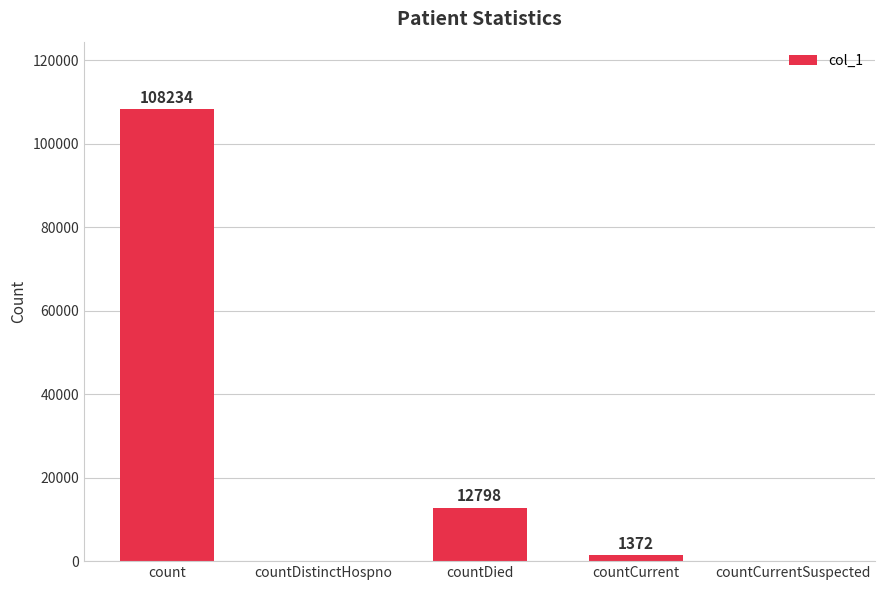

Which has a higher value, countCurrent or countCurrentSuspected?

countCurrent